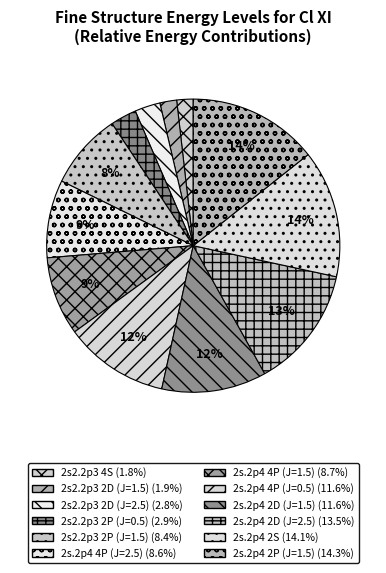

Count the number of slices in the pie.

12